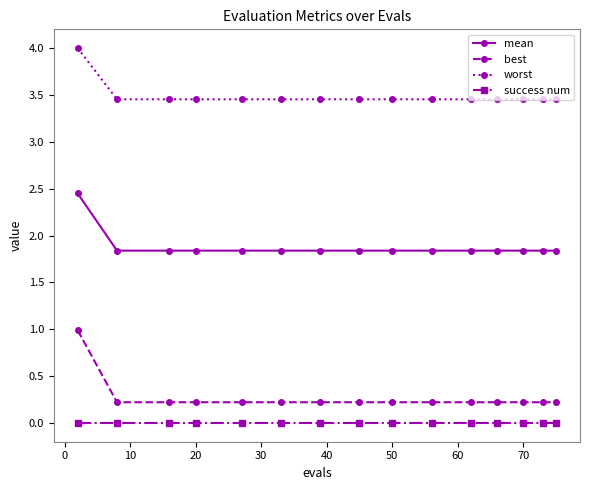

Which series has the largest total across all categories?

worst